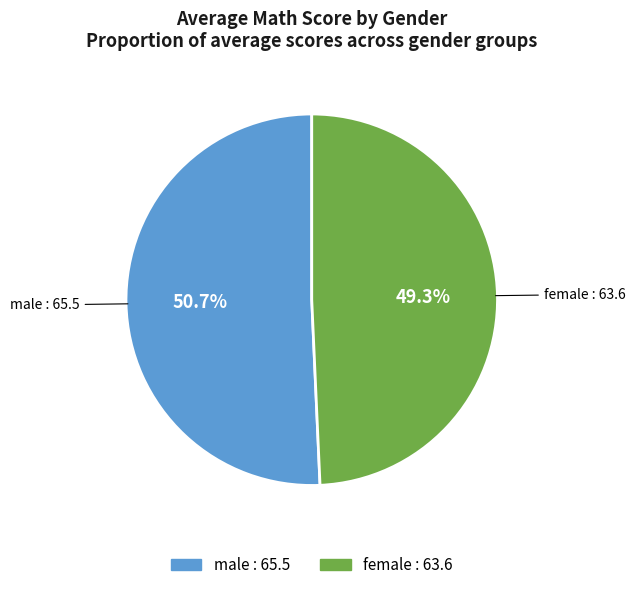

How many segments does this pie chart have?

2